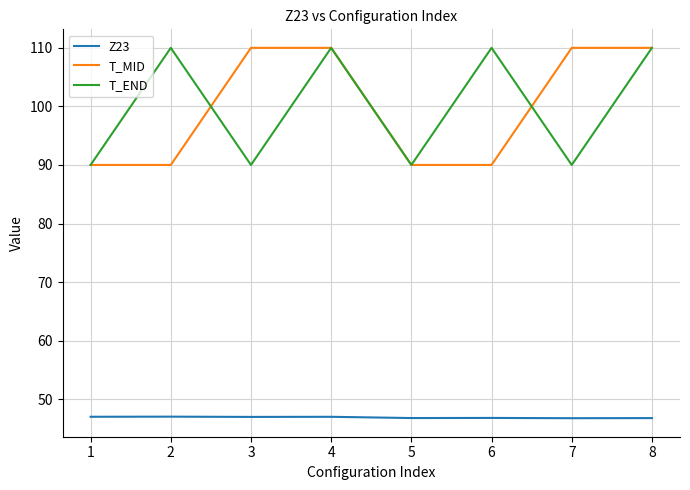

What is the spread (max minus min) of values at 7?

63.3